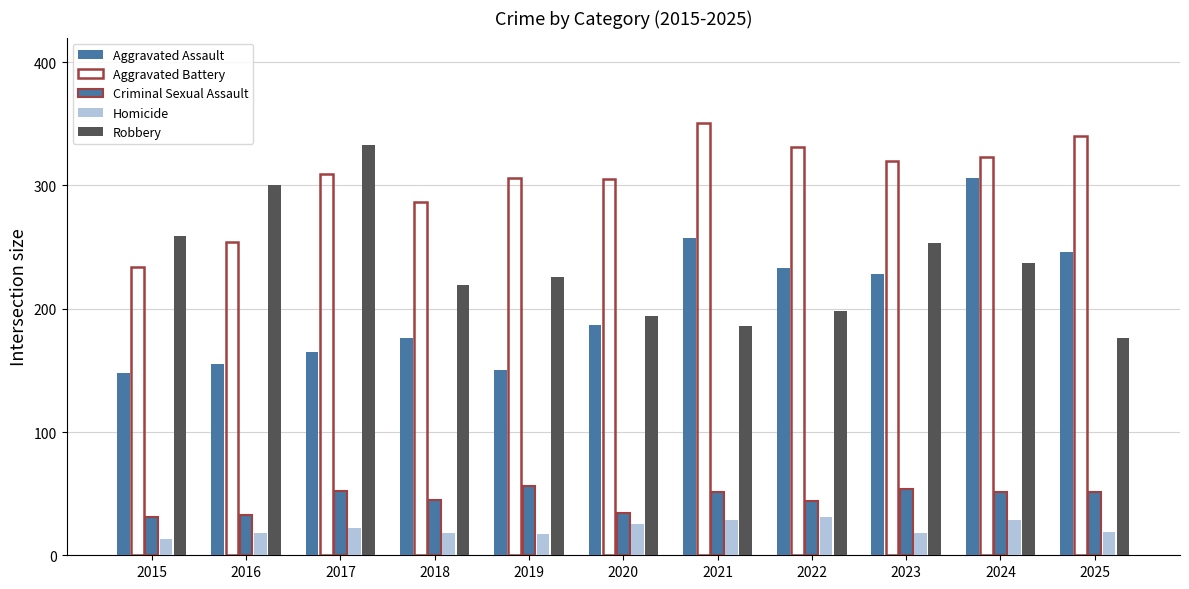

How many values in the Aggravated Assault series are below 187?

5